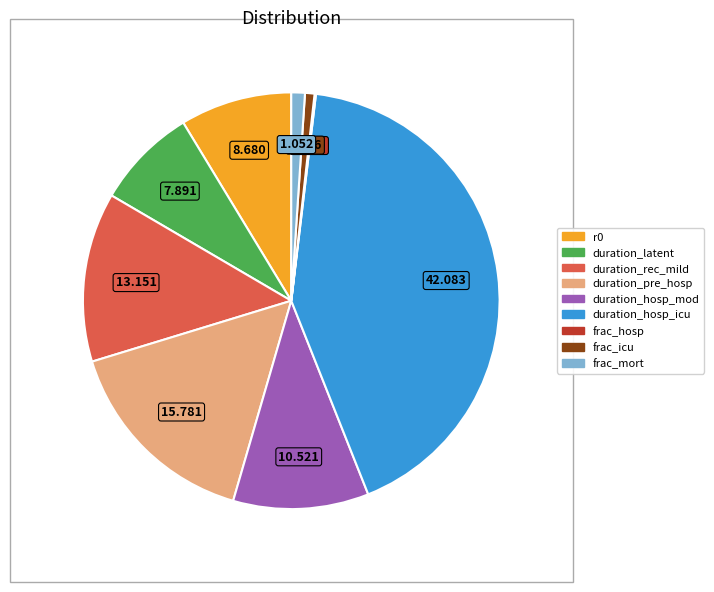

What is the largest slice in the pie chart?

duration_hosp_icu